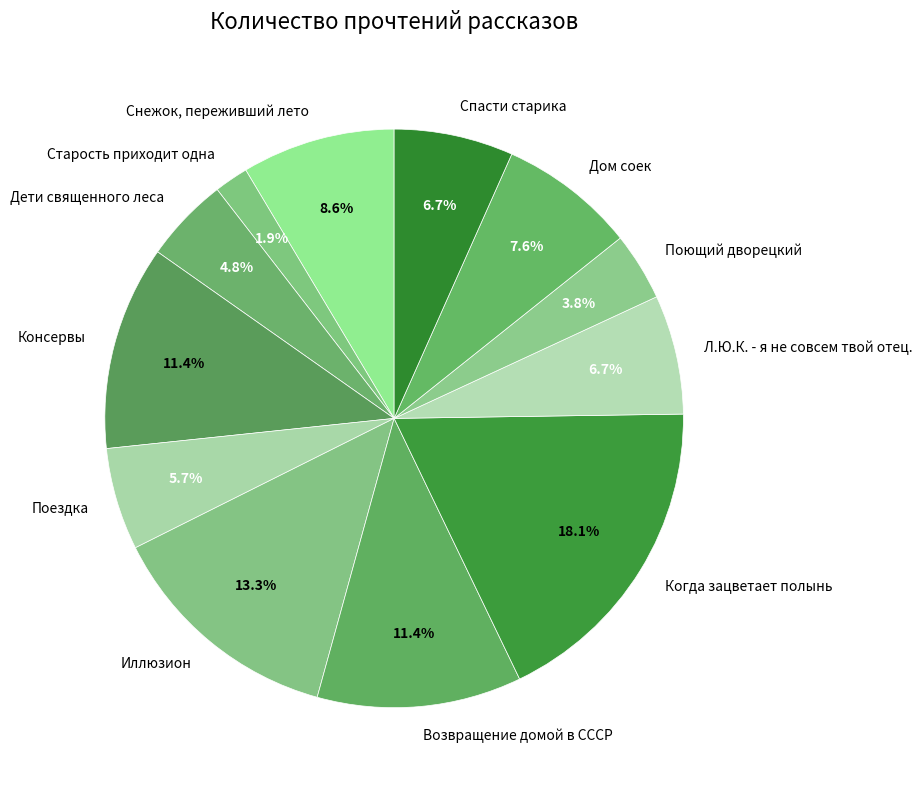

Count the number of slices in the pie.

12